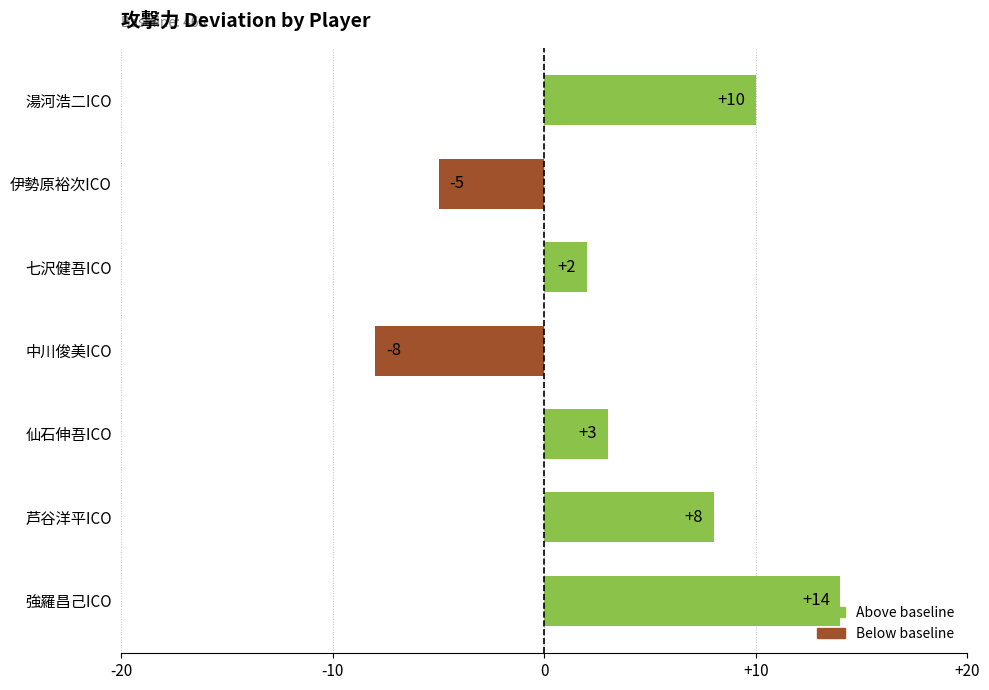

List the labels in order of value, largest first.

強羅昌己ICO, 湯河浩二ICO, 芦谷洋平ICO, 仙石伸吾ICO, 七沢健吾ICO, 伊勢原裕次ICO, 中川俊美ICO